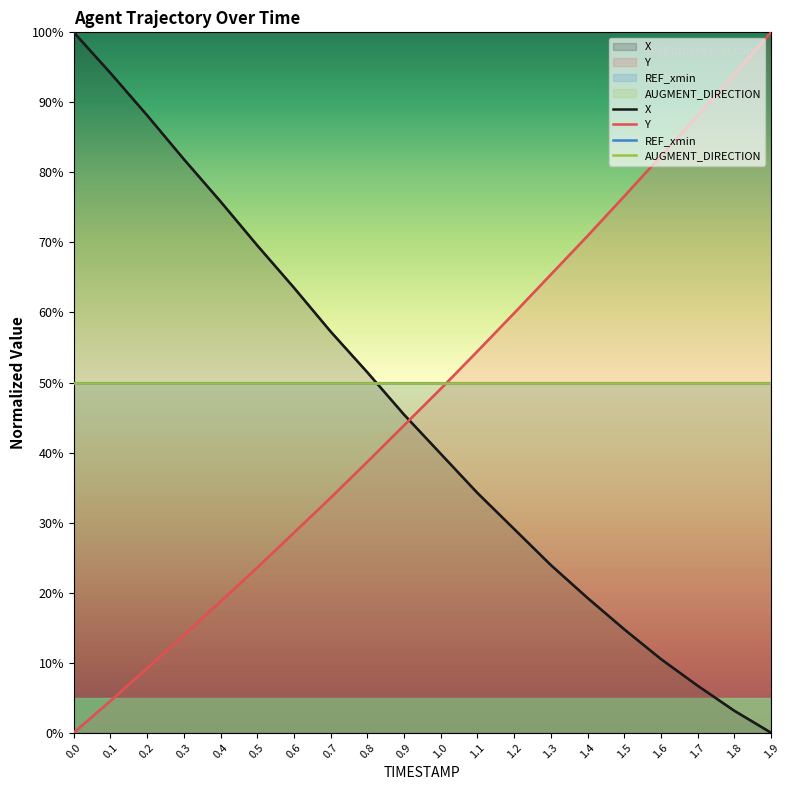

How many times do Y and X cross each other?

1